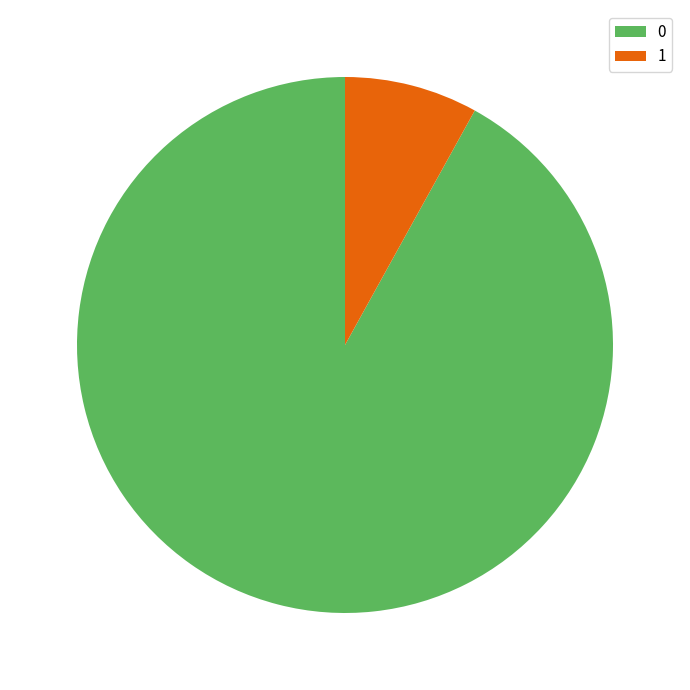

True or false: 0 accounts for 92% of the total.

True